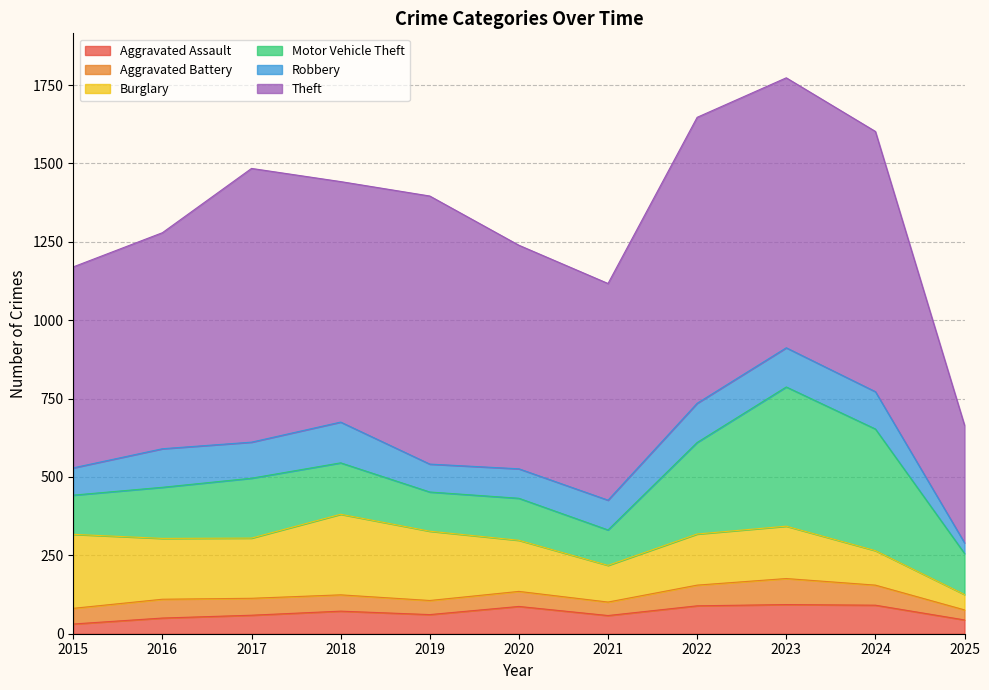

In Aggravated Assault, how many points are lower than both neighbors (excluding endpoints)?

2